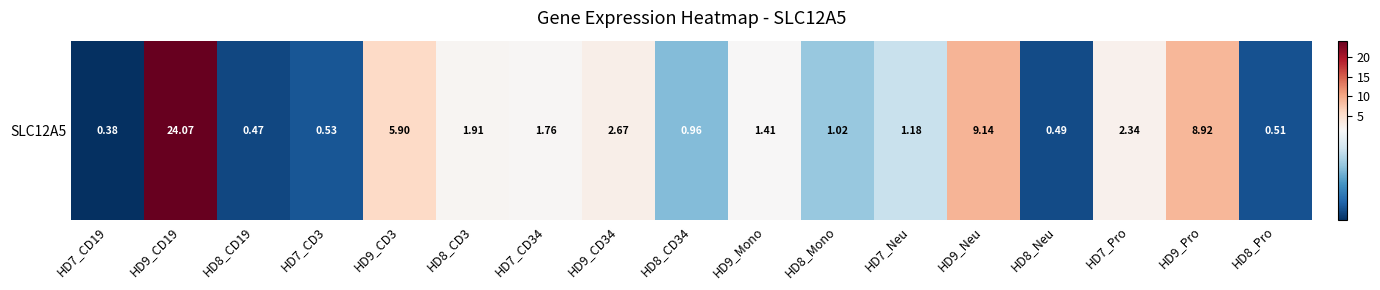

What value does the data have at HD9_Neu?

9.1